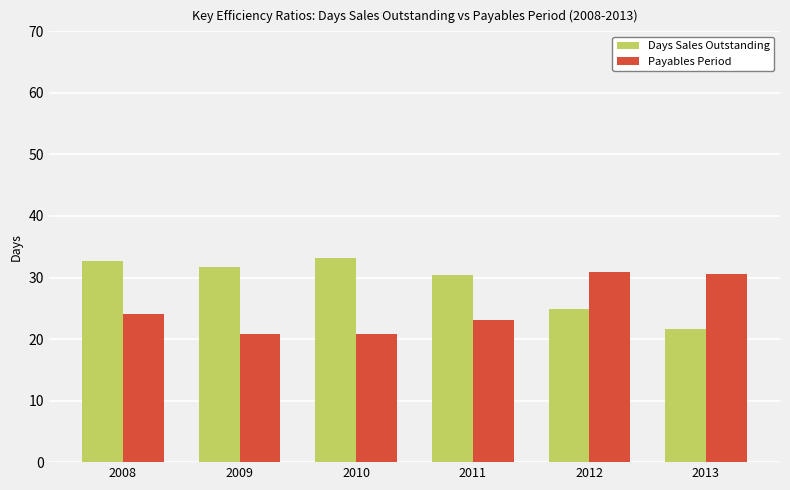

What is the minimum value for Days Sales Outstanding?

21.6